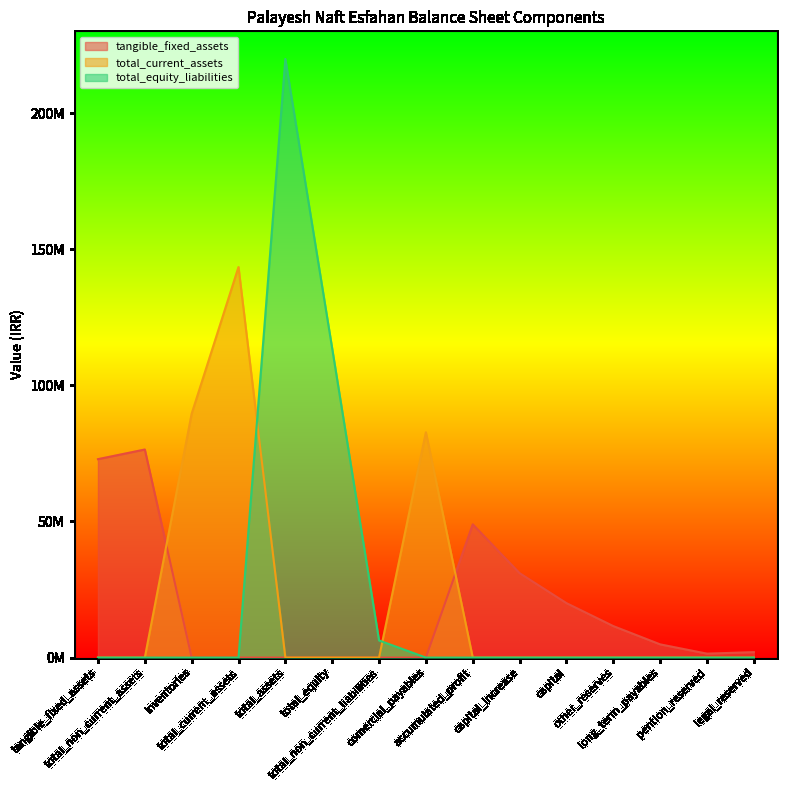

True or false: total_equity and tangible_fixed_assets cross at least once.

False